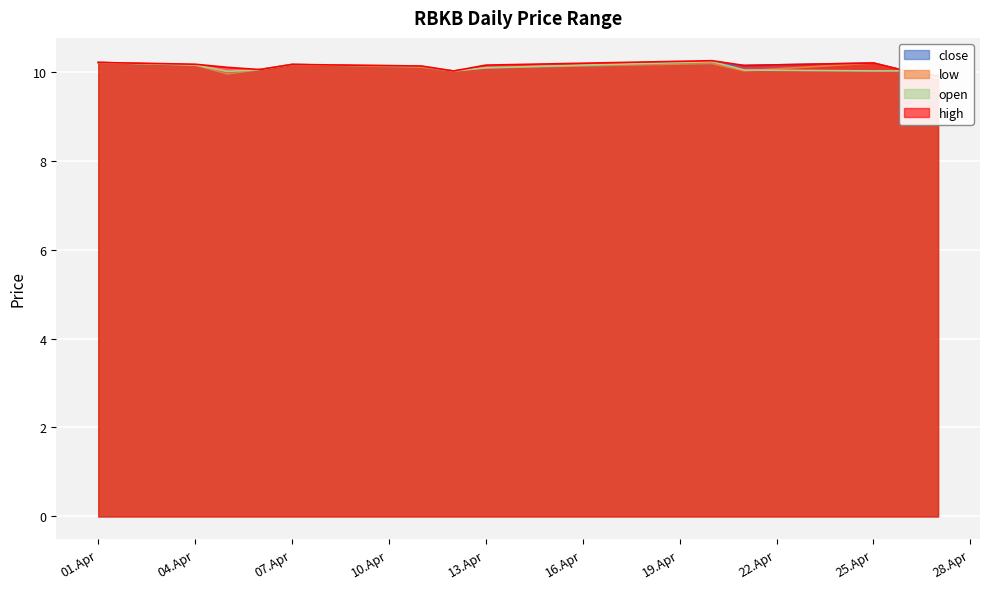

Which category has the lowest value in the open series?

2022-04-27